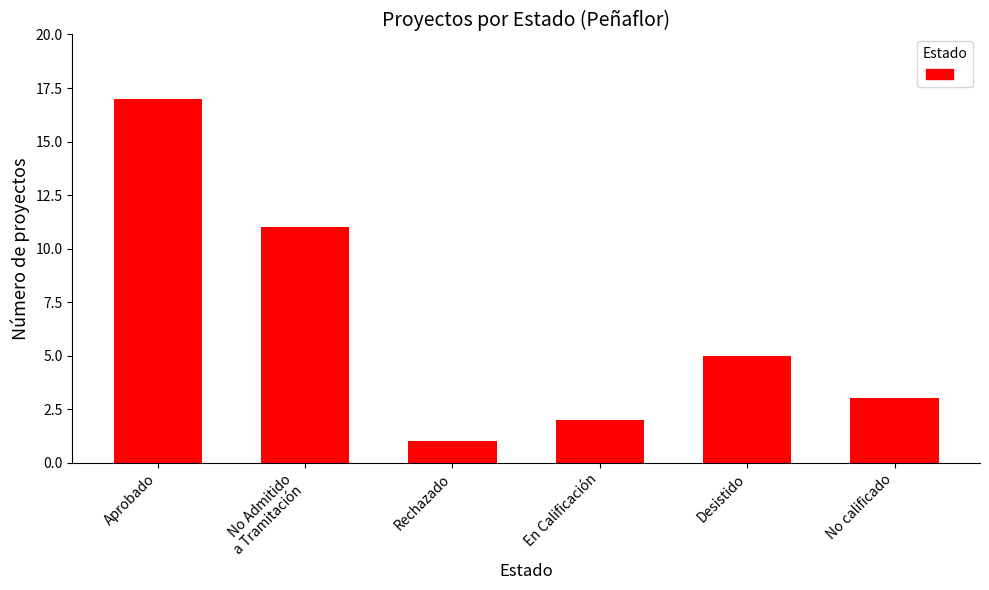

What is the sum of the values at No Admitido
a Tramitación and Aprobado?

28